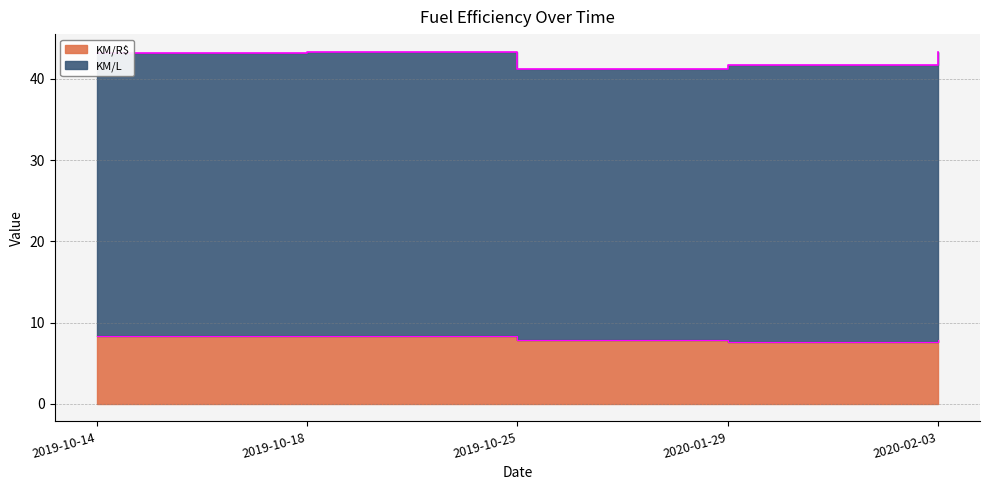

What is the greatest value displayed?

8.3